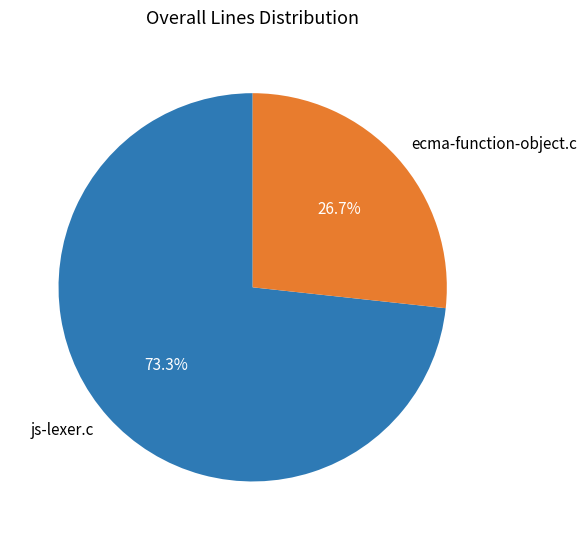

How many slices are in this pie chart?

2